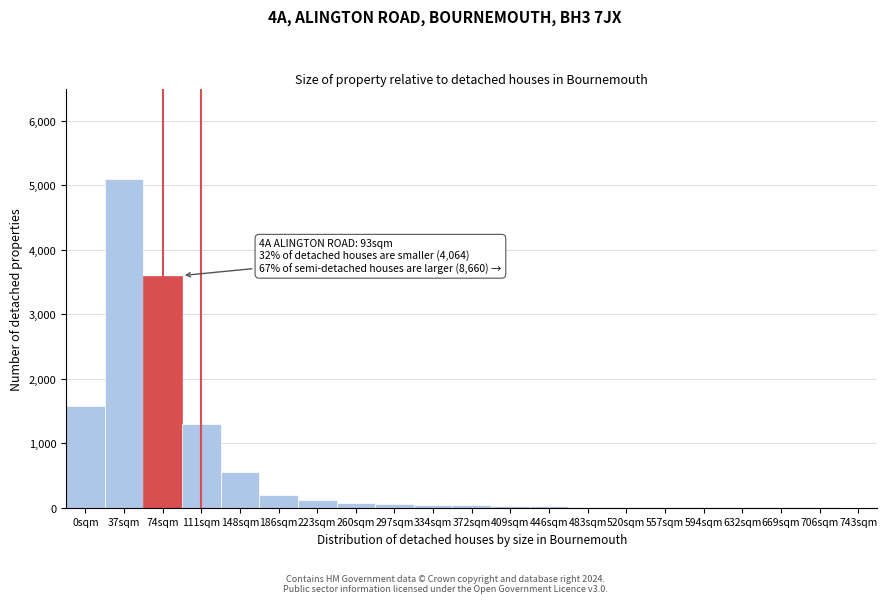

What is the sum of all values?

12775